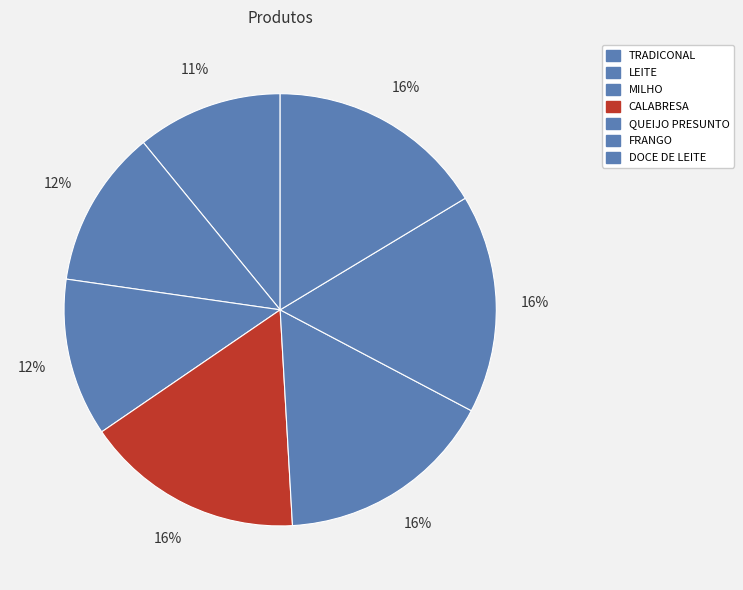

How many segments does this pie chart have?

7